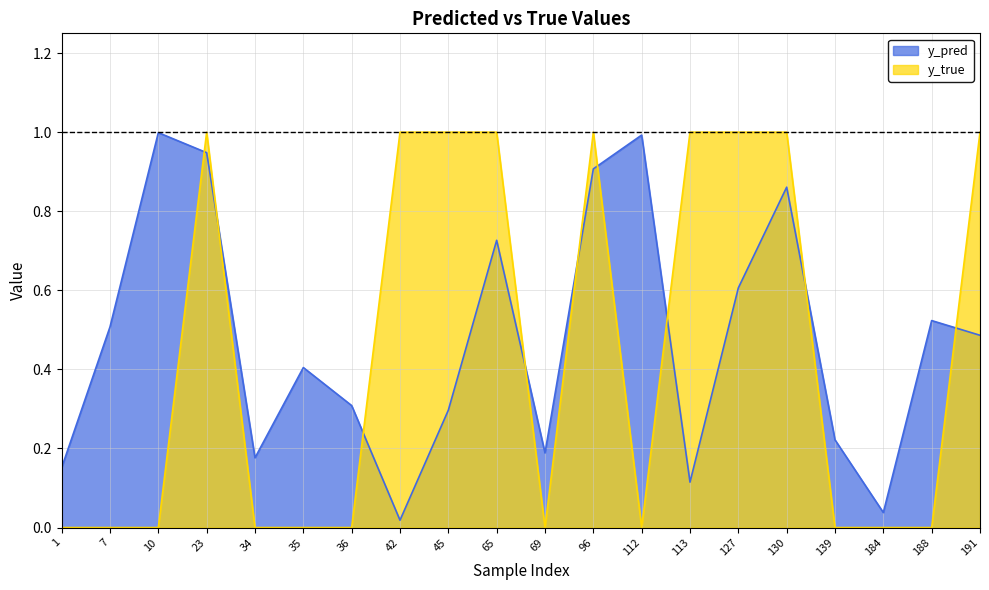

List the series in order of their peak value, highest first.

y_true, y_pred